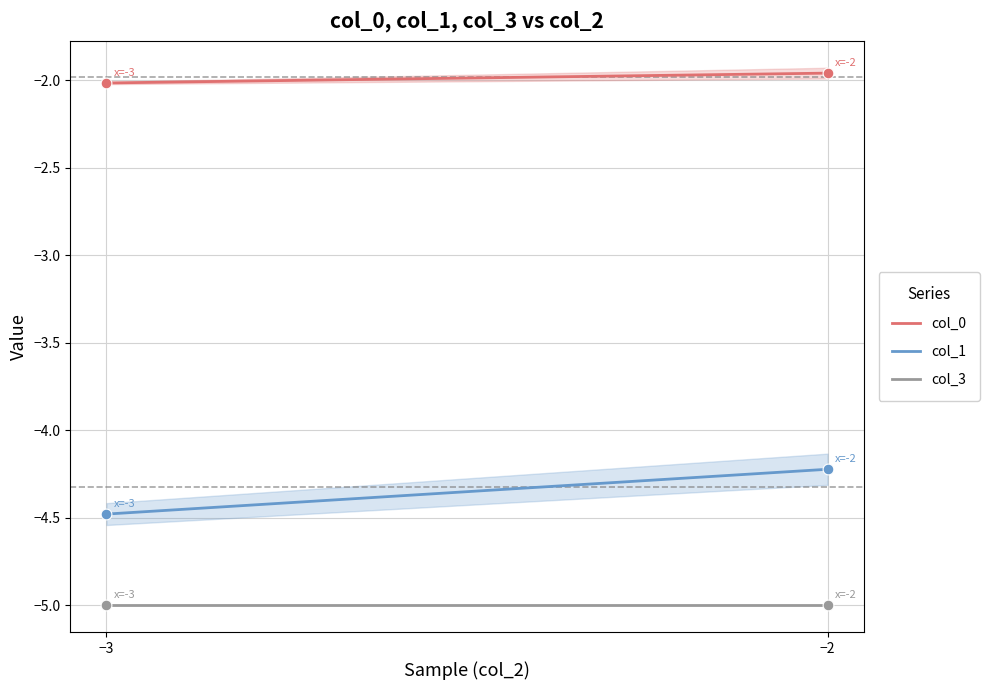

Which series contains the lowest Y value?

col_3